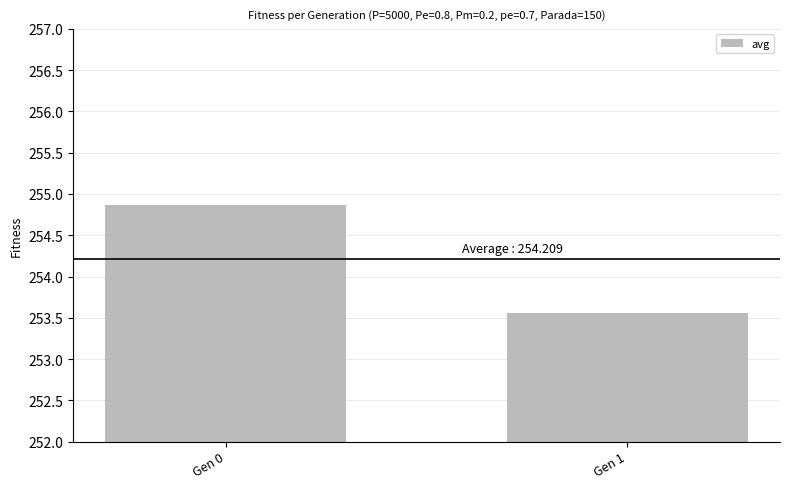

What value does the data have at Gen 1?

253.6